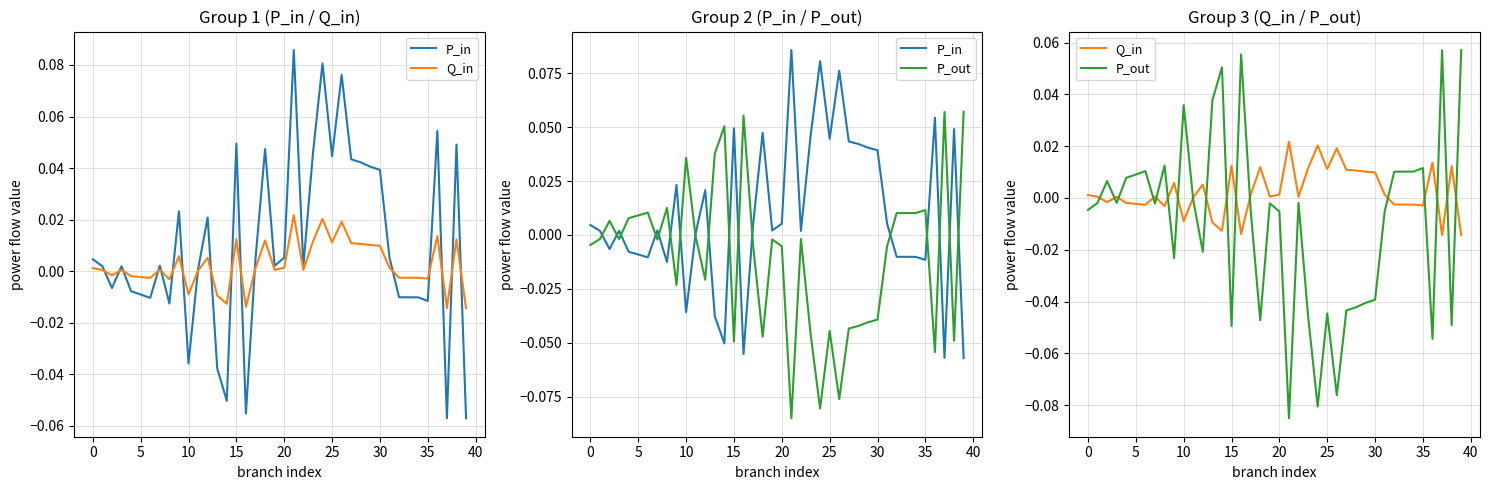

How many values in P_in are above zero?

25